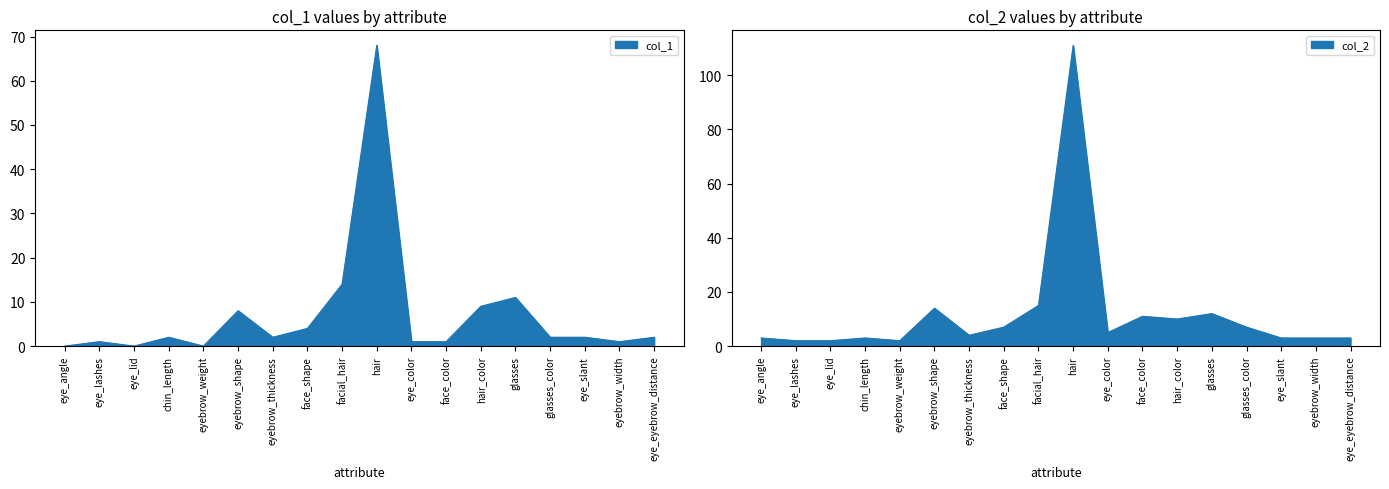

Reading right to left, transcribe all the data shown in this chart.

col_1: eye_eyebrow_distance=2	eyebrow_width=1	eye_slant=2	glasses_color=2	glasses=11	hair_color=9	face_color=1	eye_color=1	hair=68	facial_hair=14	face_shape=4	eyebrow_thickness=2	eyebrow_shape=8	eyebrow_weight=0	chin_length=2	eye_lid=0	eye_lashes=1	eye_angle=0
col_2: eye_eyebrow_distance=3	eyebrow_width=3	eye_slant=3	glasses_color=7	glasses=12	hair_color=10	face_color=11	eye_color=5	hair=111	facial_hair=15	face_shape=7	eyebrow_thickness=4	eyebrow_shape=14	eyebrow_weight=2	chin_length=3	eye_lid=2	eye_lashes=2	eye_angle=3